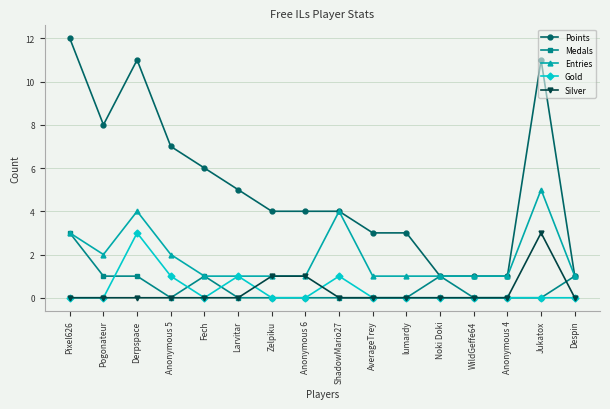

Is it true that Entries equals 2 at Anonymous 4?

False